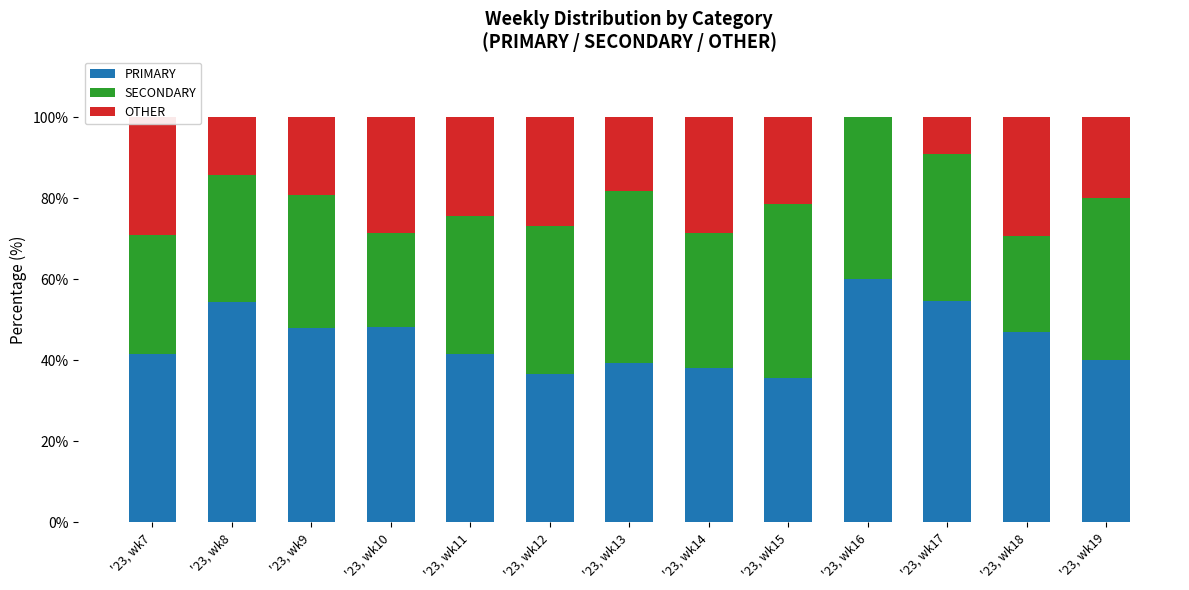

What are all the series names shown in the legend?

PRIMARY, SECONDARY, OTHER